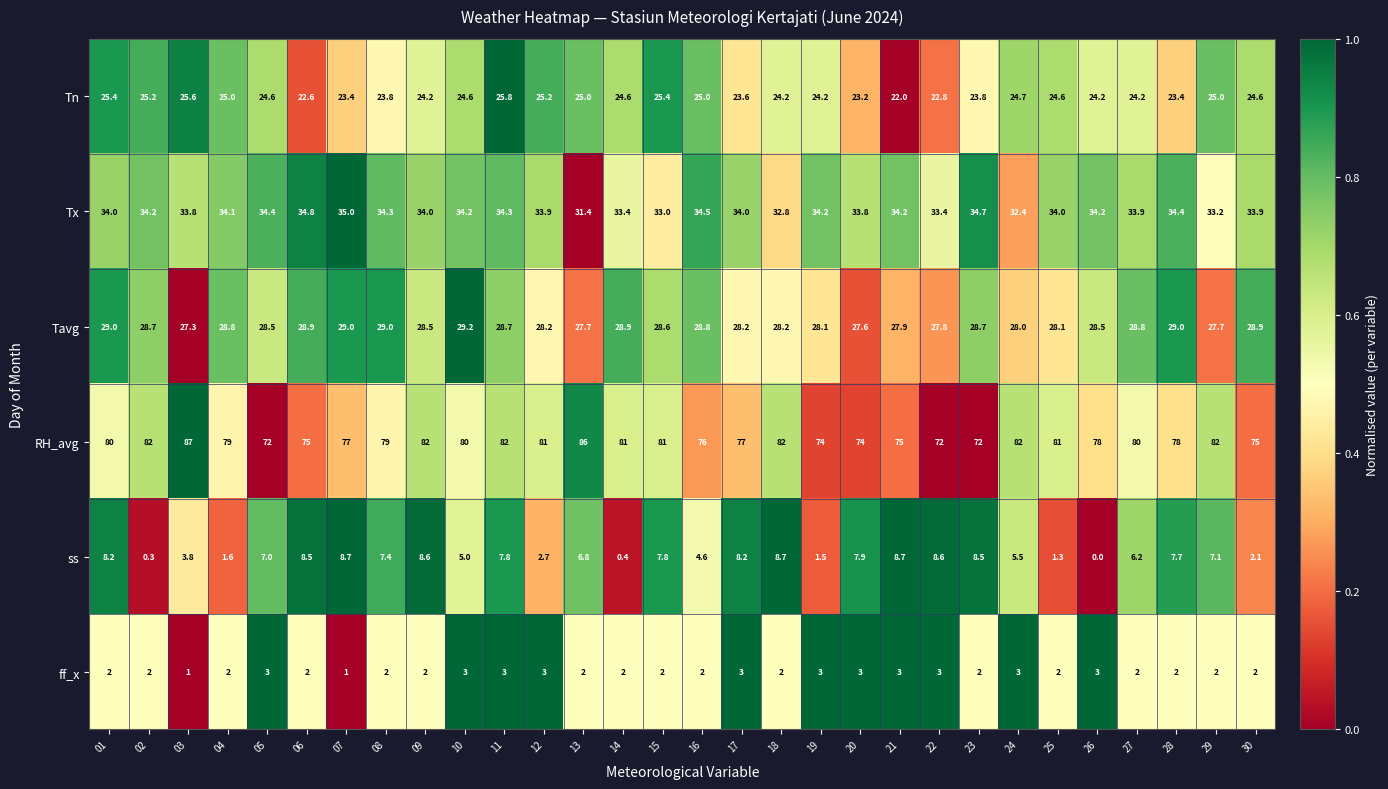

At which category is the sum across all series the highest?

11